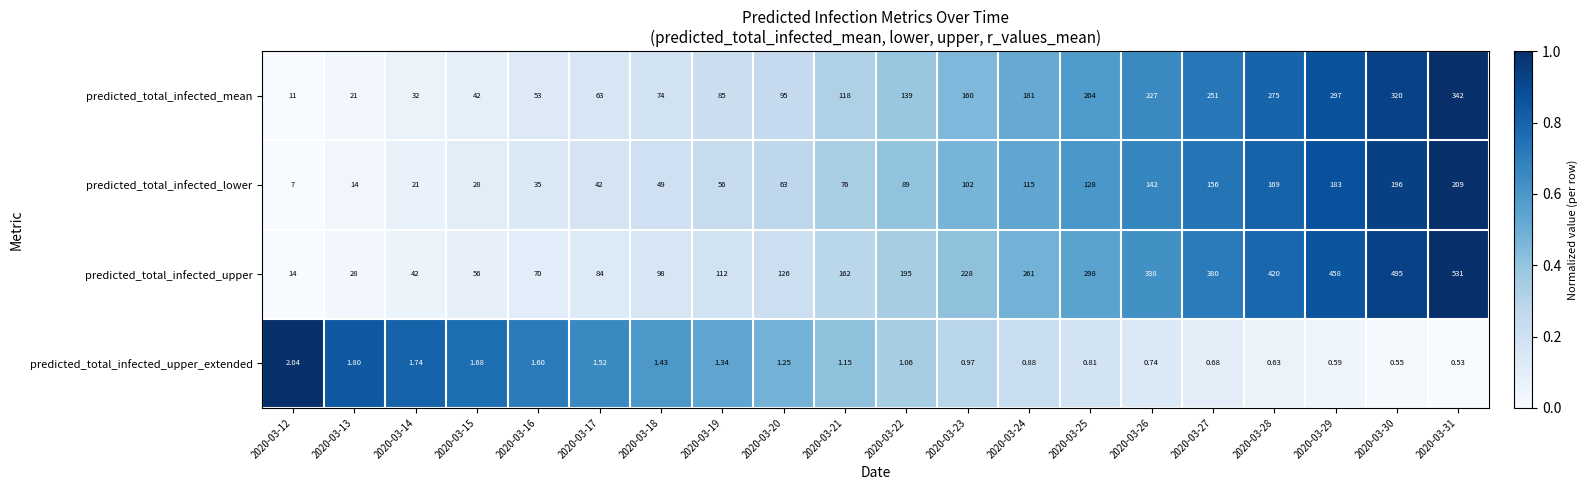

Which series changed the most between 2020-03-20 and 2020-03-29?

predicted_total_infected_upper